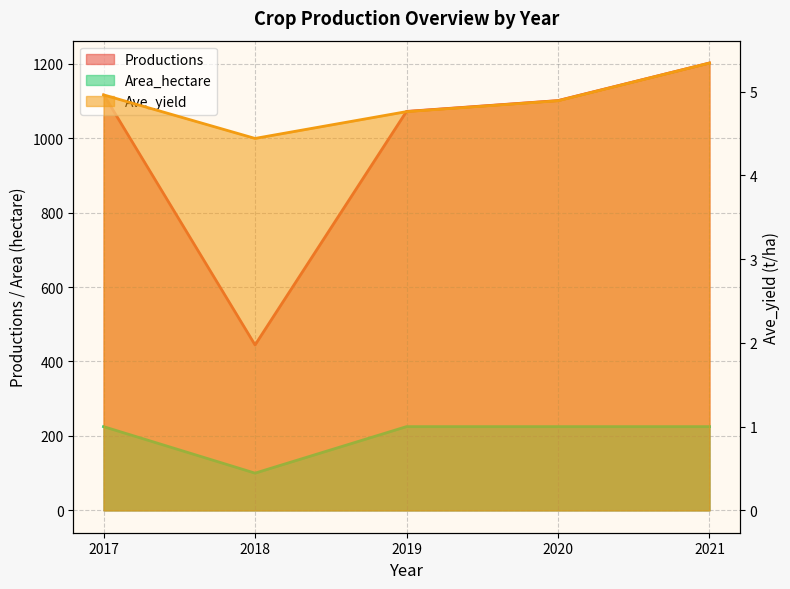

What is the average value of the Productions series?

987.4